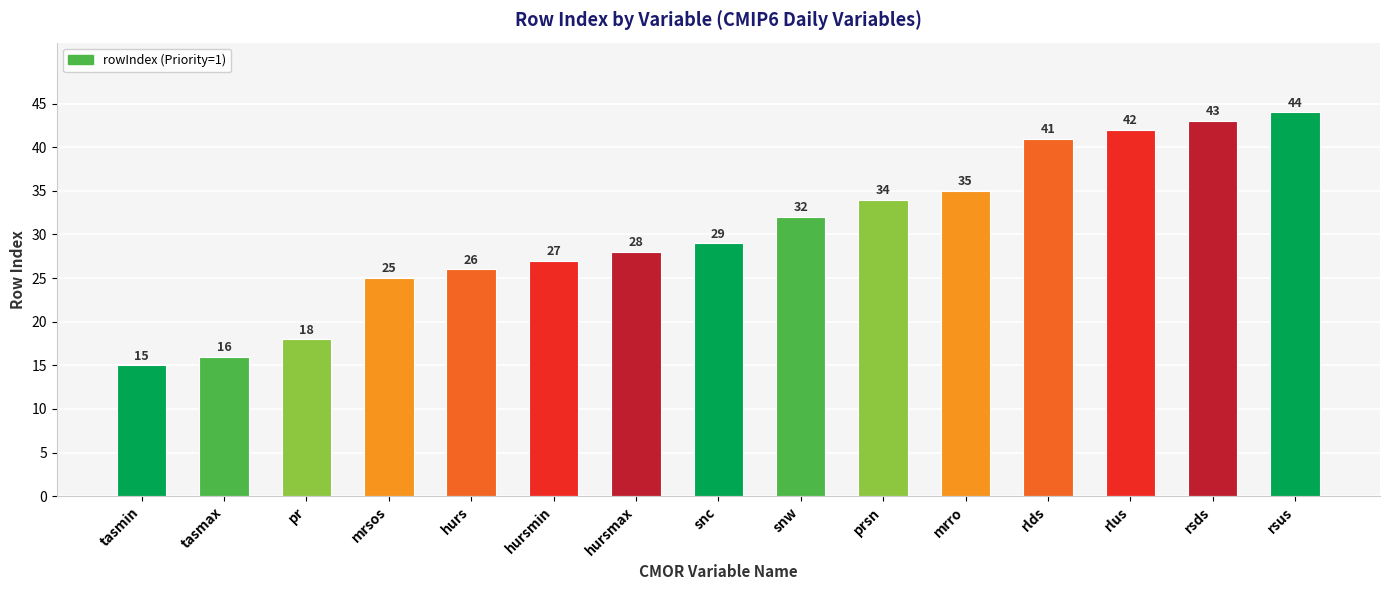

Does the chart contain stacked bars?

No